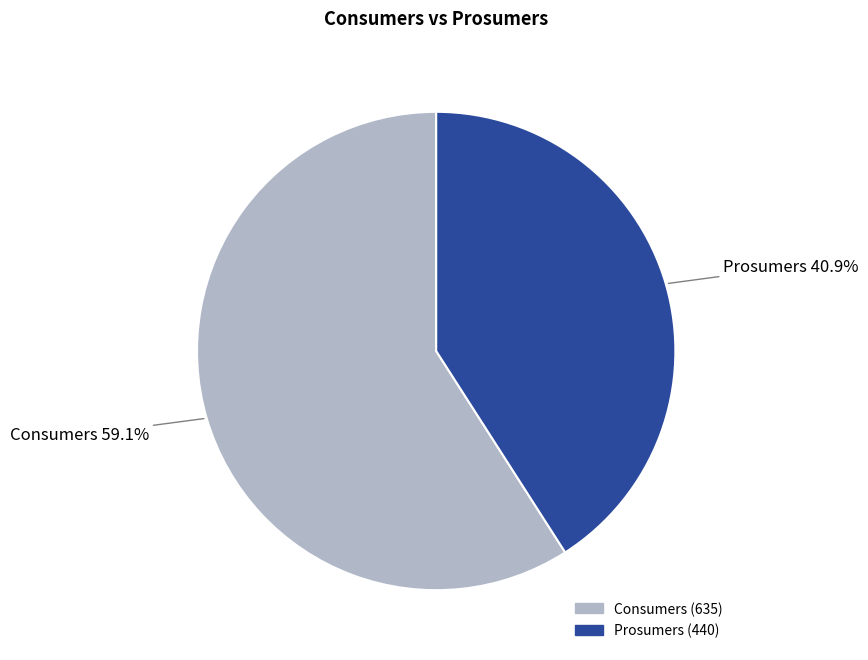

How many segments does this pie chart have?

2